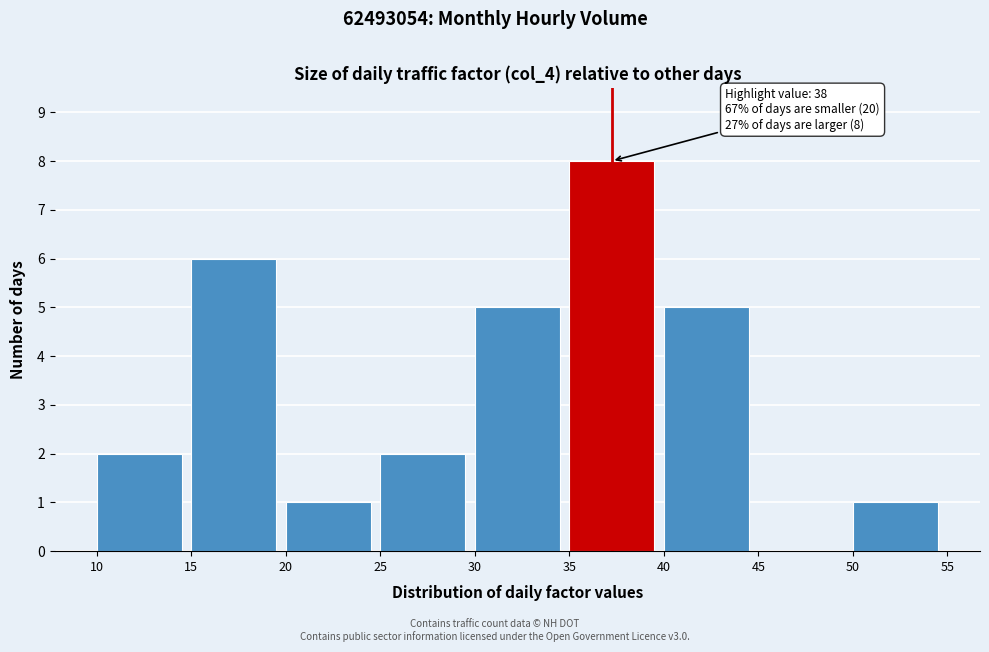

Which range on the x-axis has the tallest bar?

35 to 40